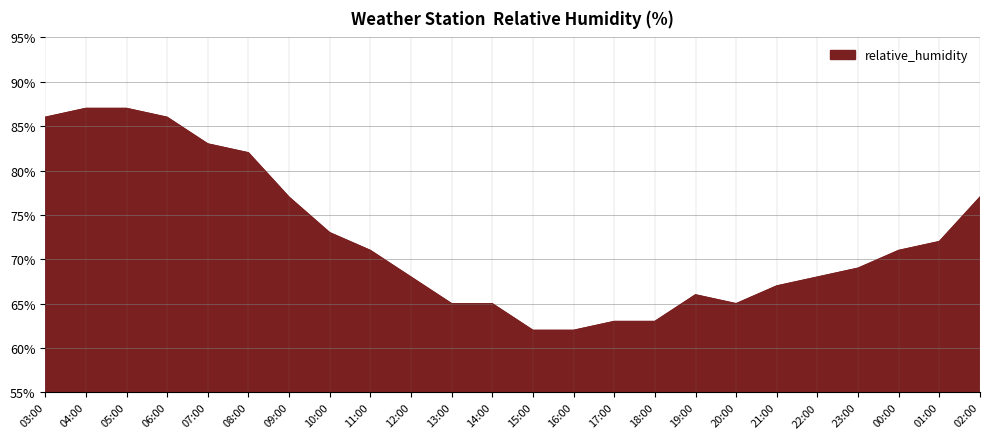

At which label is the value closest to 74?

10:00